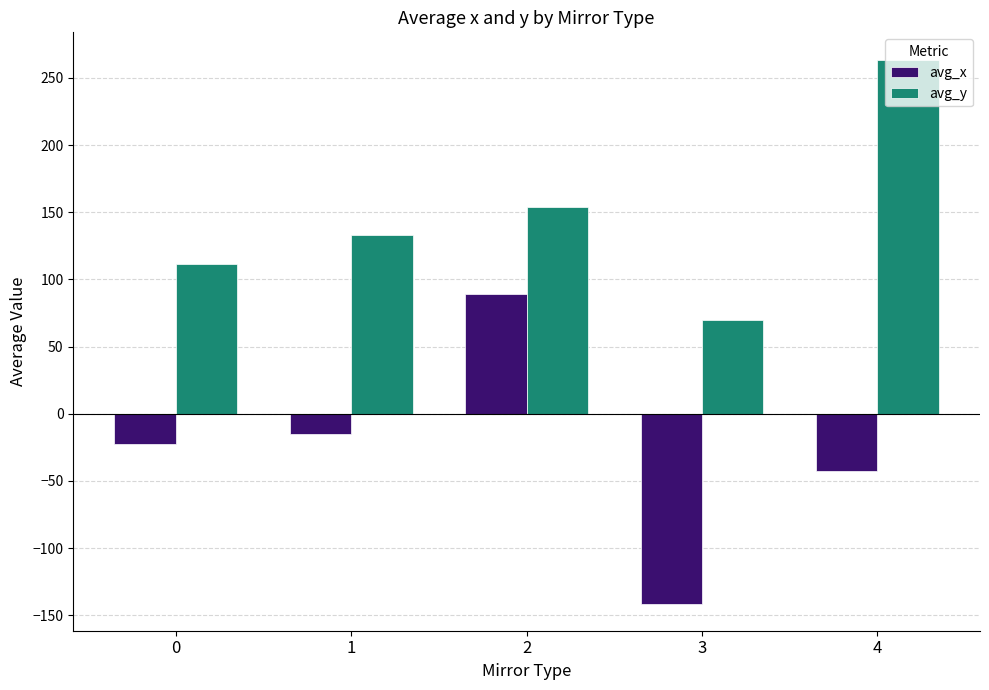

What is the difference between the highest and lowest values at 0?

134.7